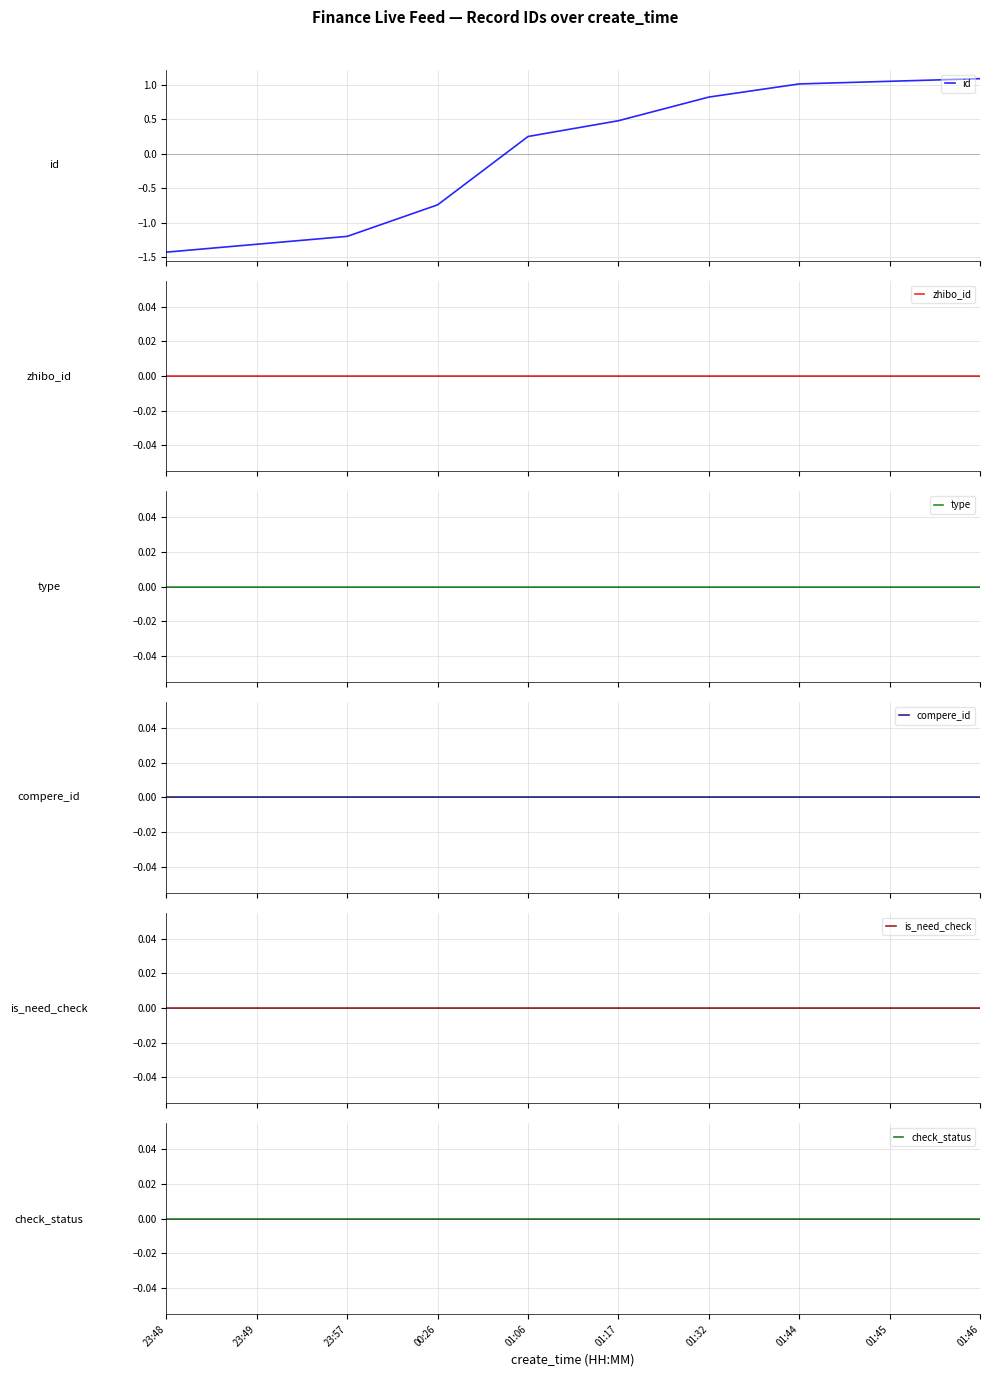

The value of id at 23:57 is -0.3. True or false?

False